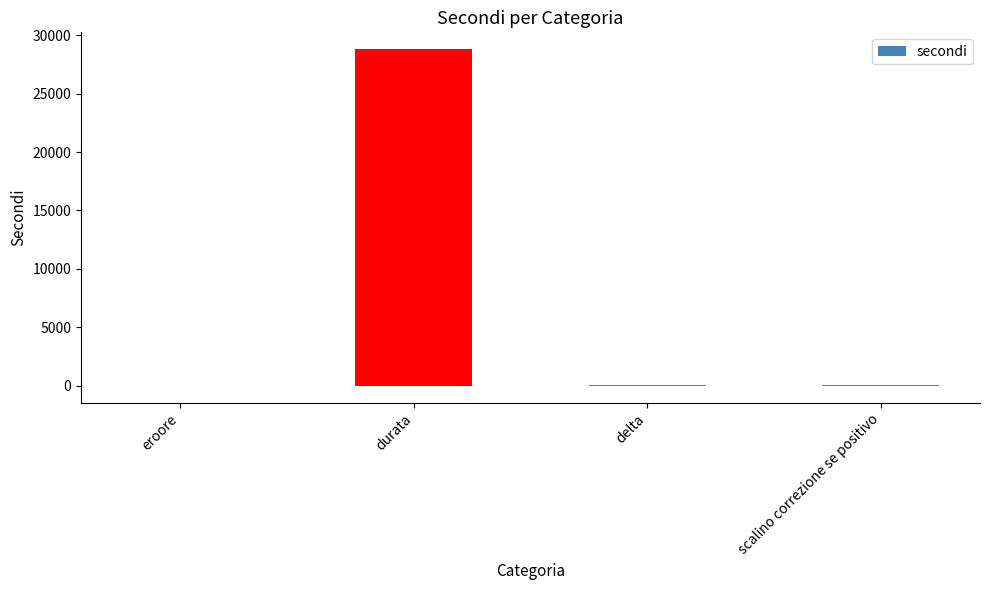

Where is the data nearest to the value 14399?

scalino correzione se positivo